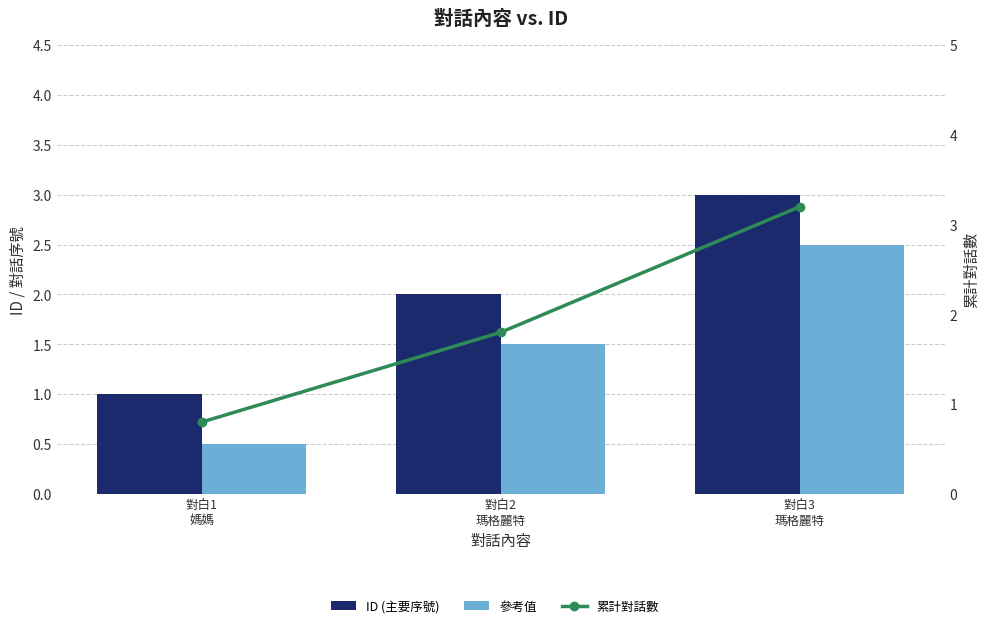

Between 對白1
媽媽 and 對白3
瑪格麗特, which is larger?

對白3
瑪格麗特